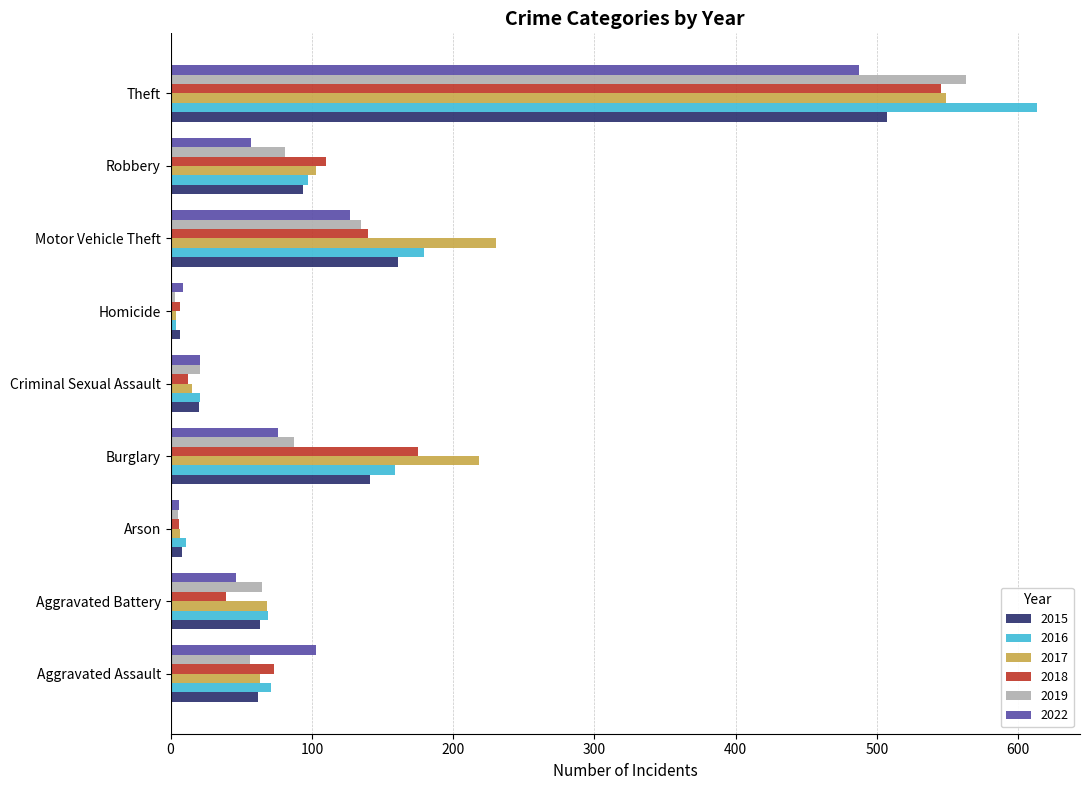

How many series are shown in this chart?

6